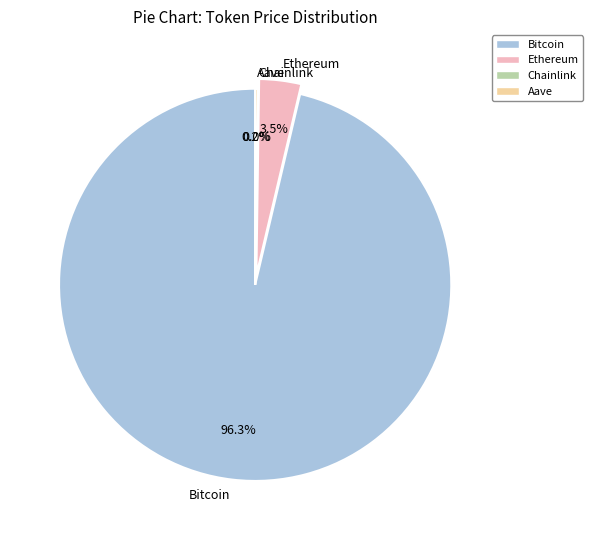

What portion of the pie excludes Ethereum?

96.5%